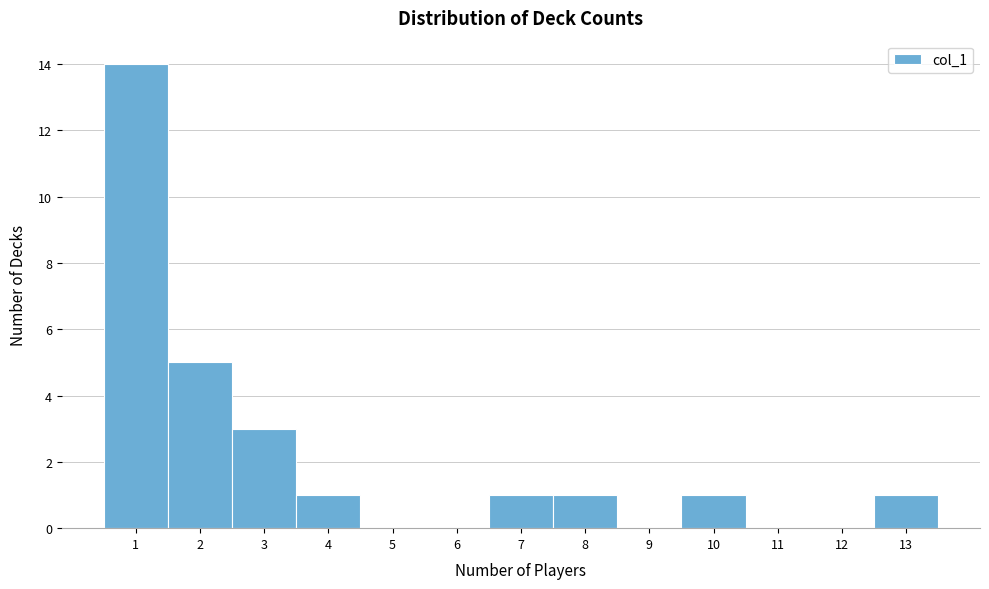

How tall is the bar that spans 0.5 to 1.5 on the x-axis? The values are not printed on the chart, so give them approximately, as read against the axis.

14